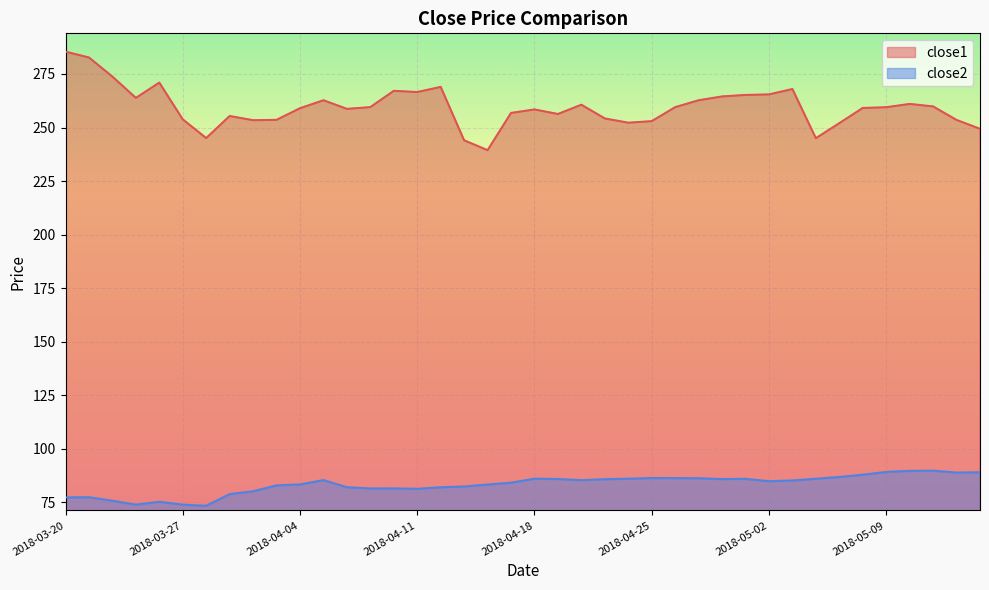

Between 2018-05-10 and 2018-04-23, which is larger?

2018-05-10